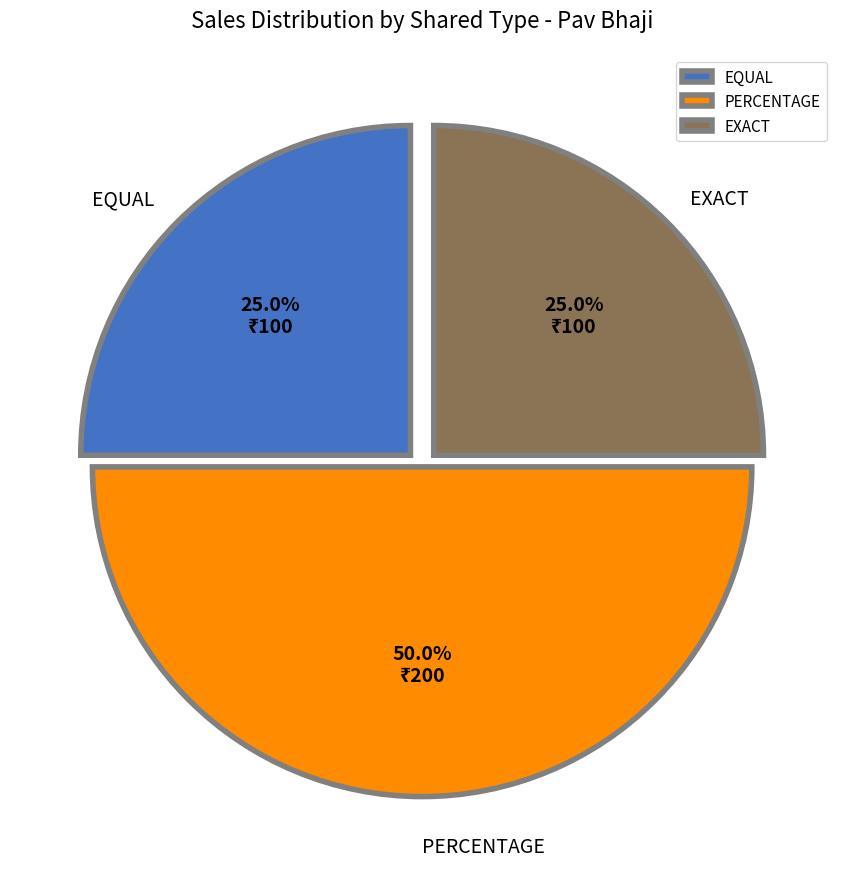

Is it true that EQUAL is 25% of the pie?

True